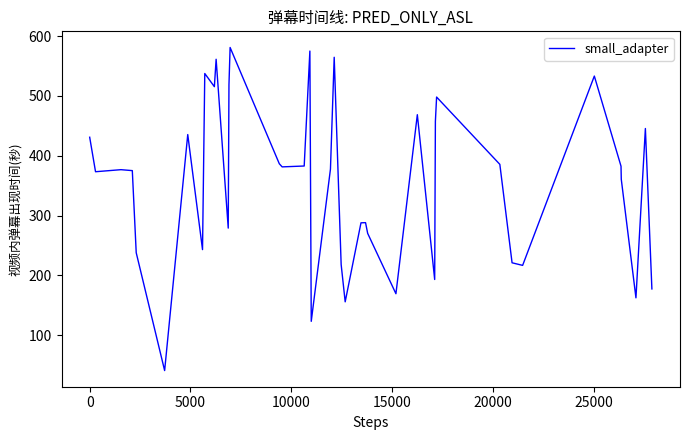

What is the difference between the maximum and minimum values?

540.0